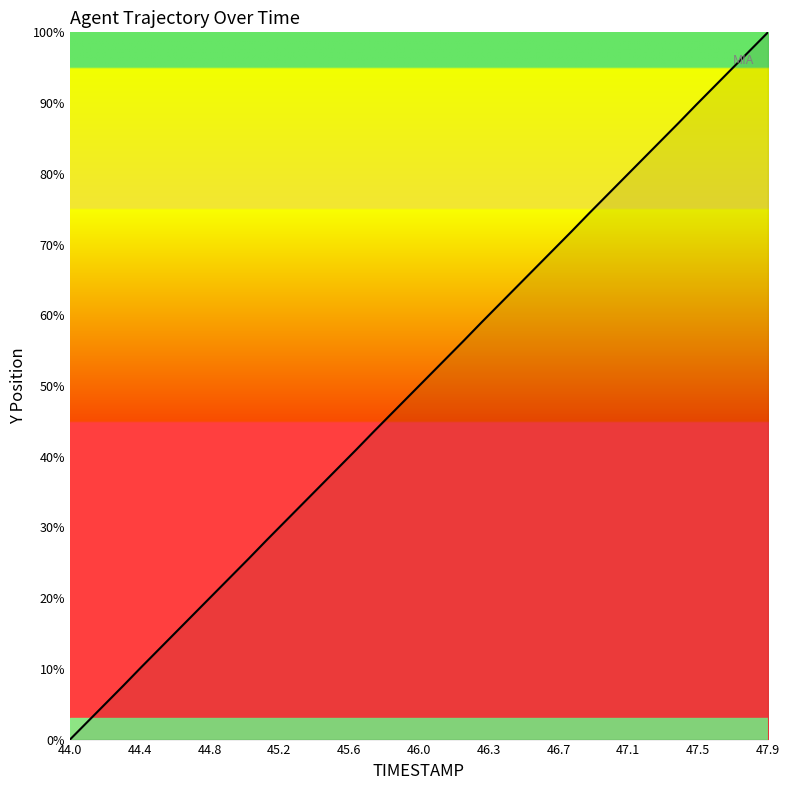

What is the greatest value displayed?

100.0